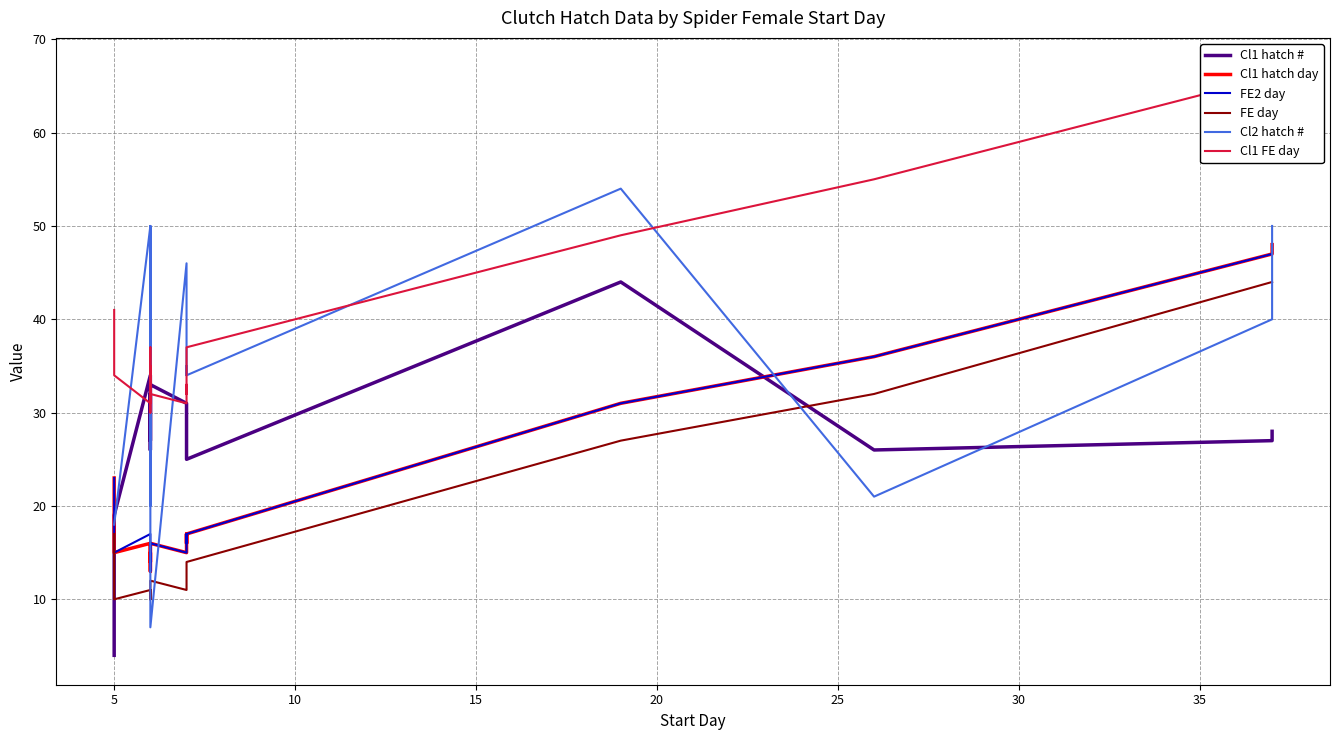

True or false: the data shows 2 at 1.

False